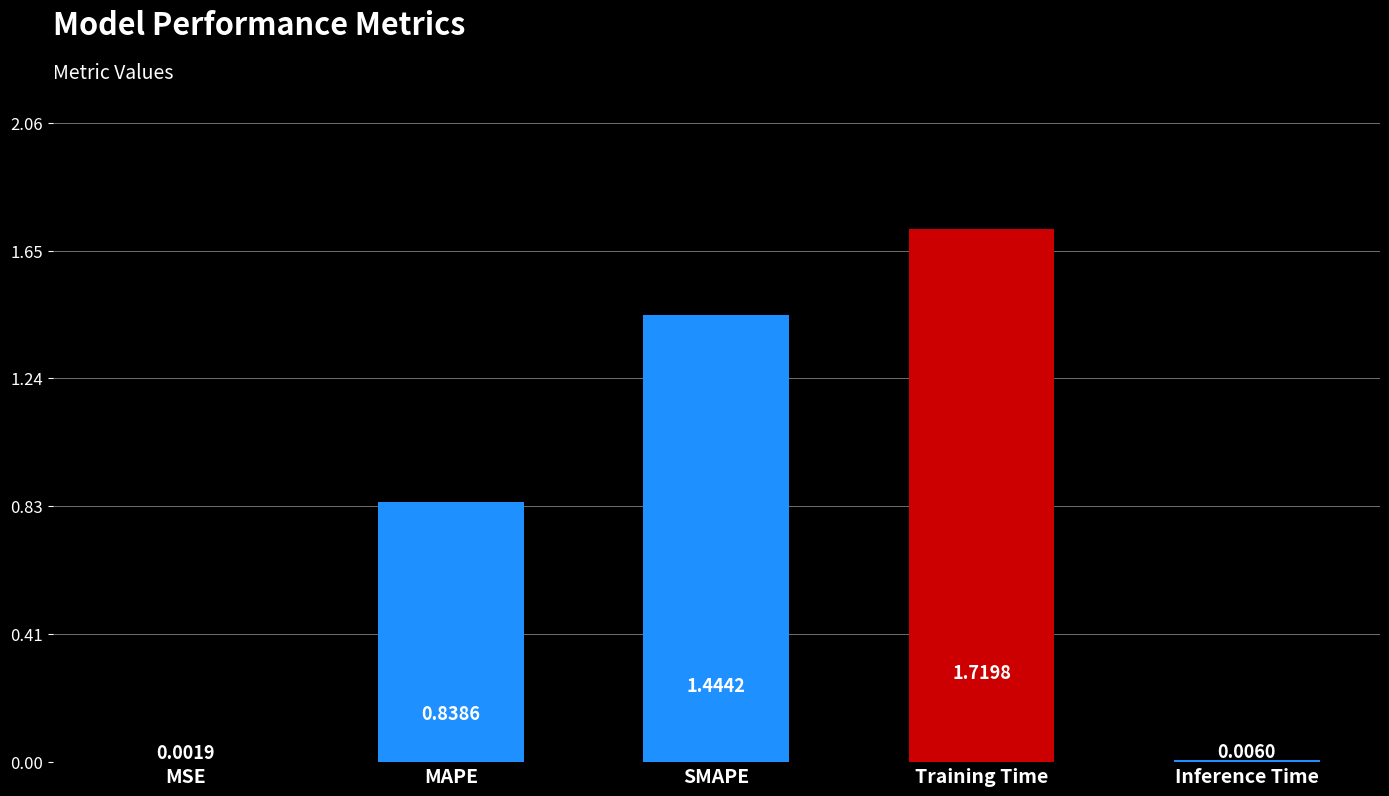

Which has a higher value, Inference Time or SMAPE?

SMAPE